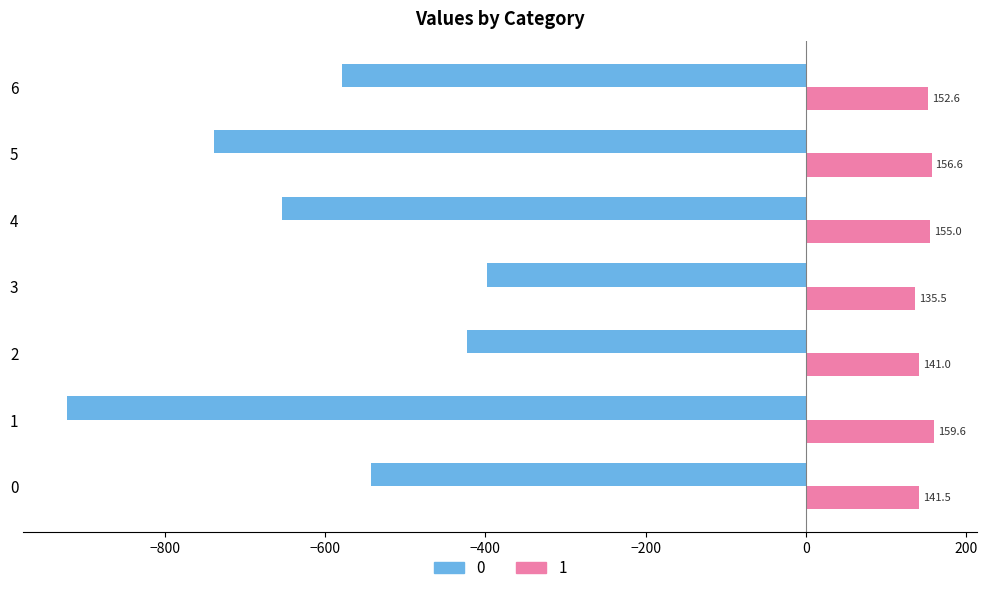

Which series has the largest total across all categories?

1